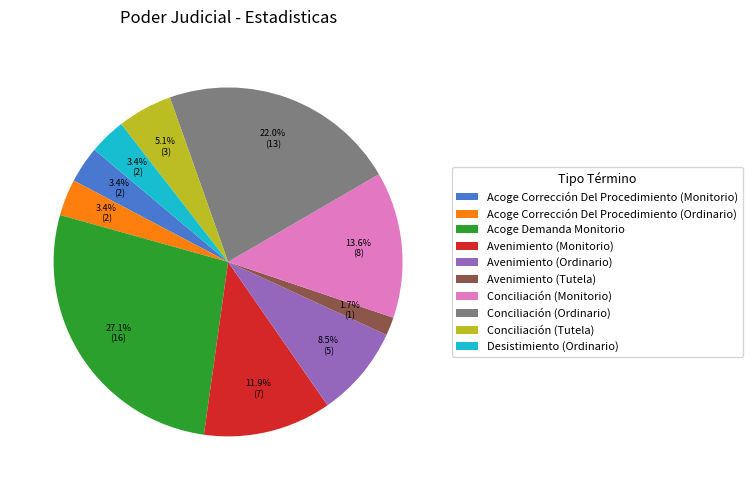

Which slice is the largest?

Acoge Demanda Monitorio